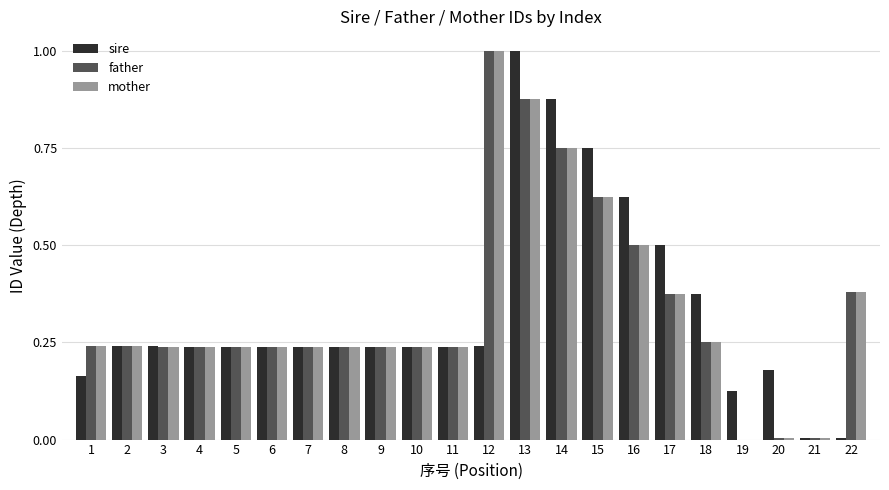

What is the sum of the sire values at 18 and 14?

1.2